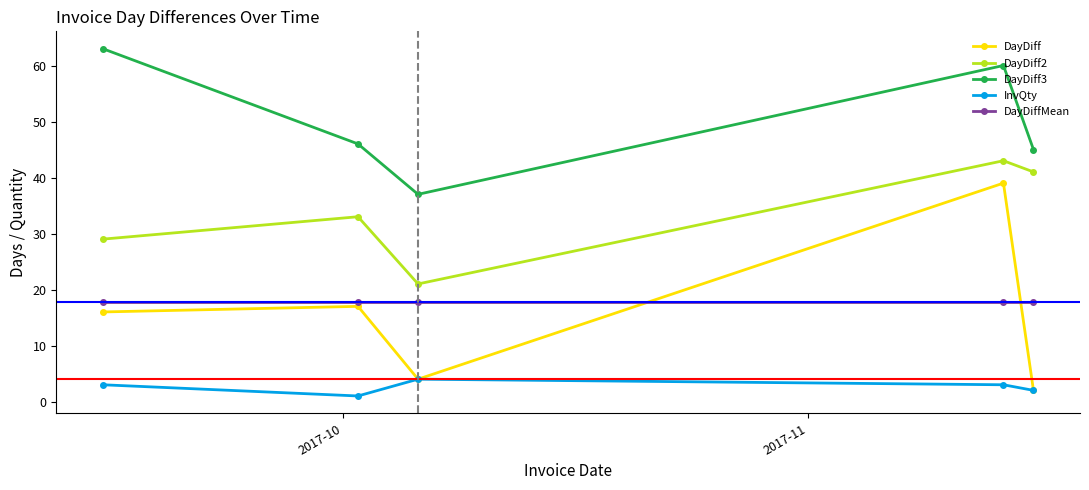

True or false: InvQty has more than 0 interior local peaks.

True